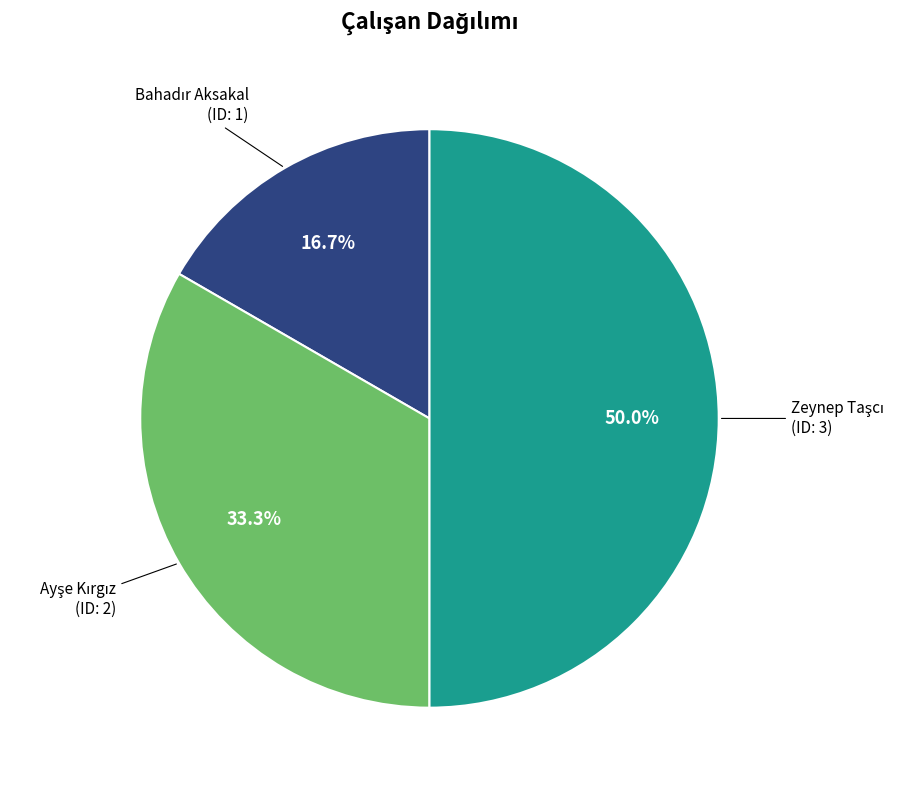

How many segments does this pie chart have?

3